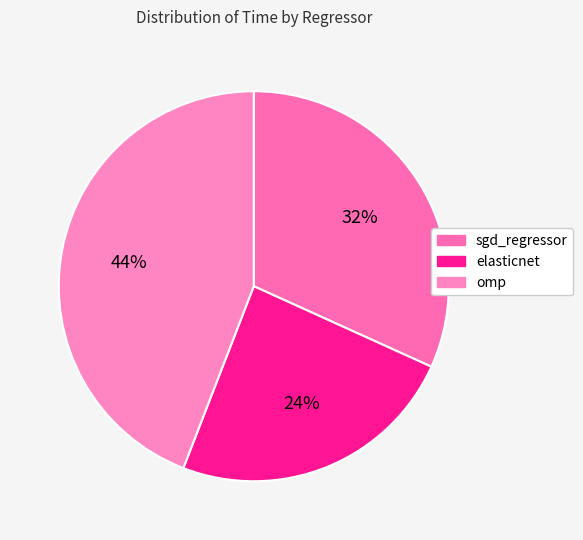

How many slices are in this pie chart?

3